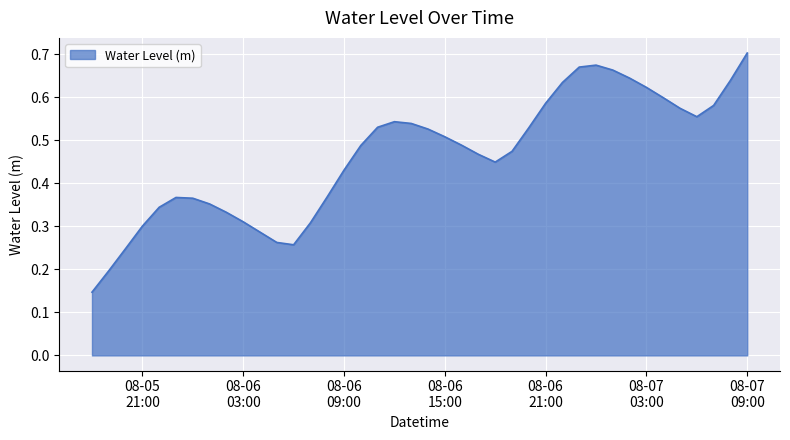

At which category does the chart reach its minimum across all series?

2024-08-05 18:00:00